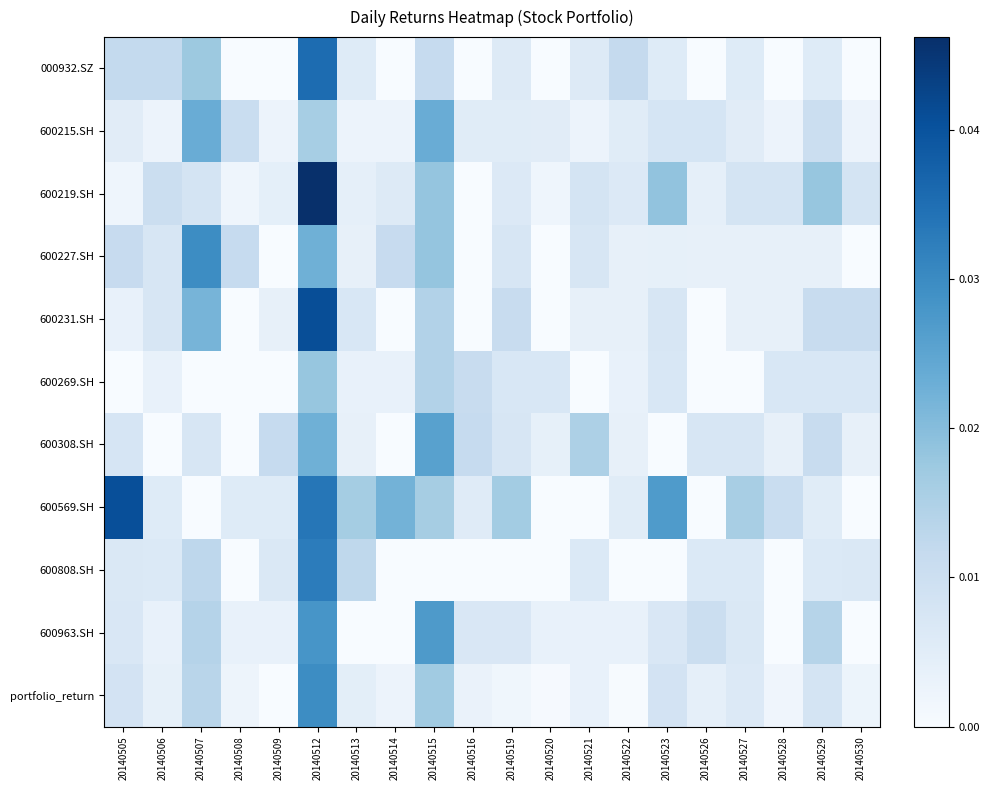

Between 20140508 and 20140527, which is larger?

20140527